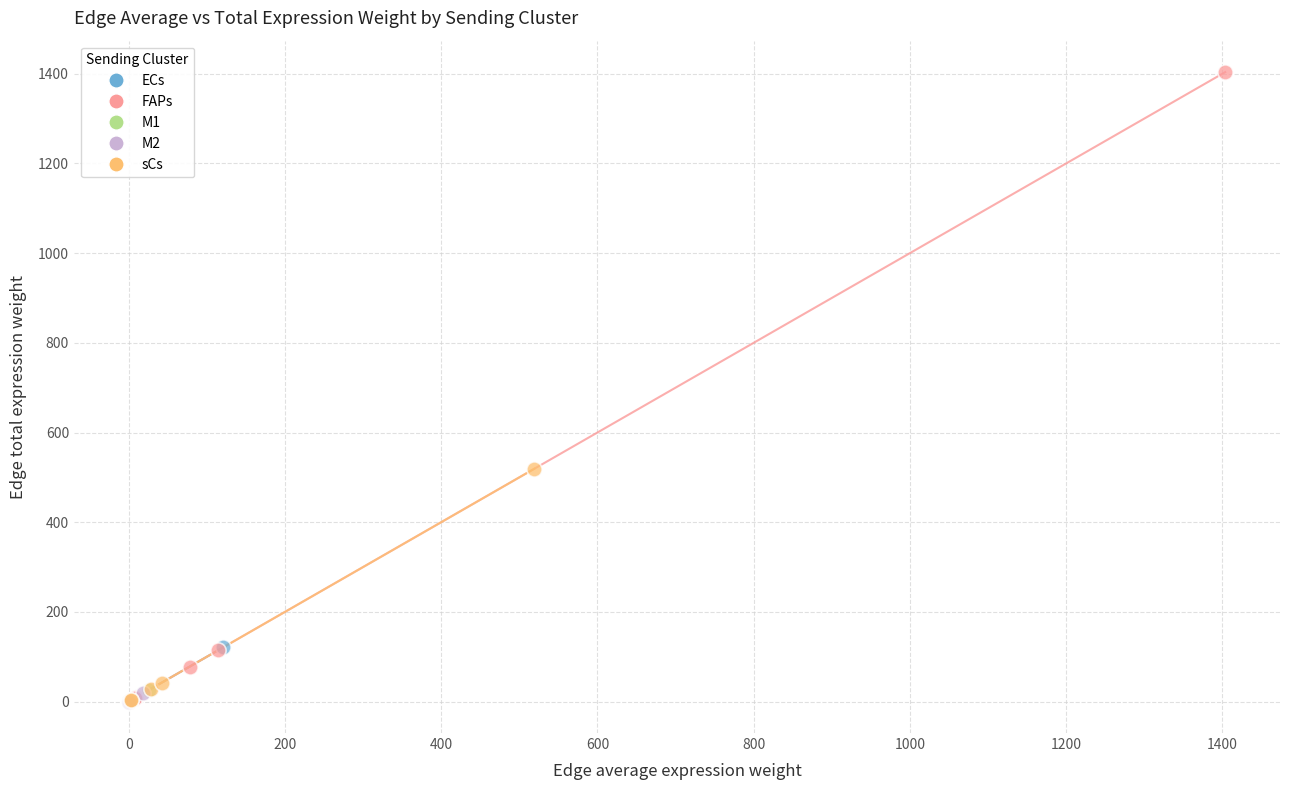

What are all the series names shown in the legend?

ECs, FAPs, M1, M2, sCs